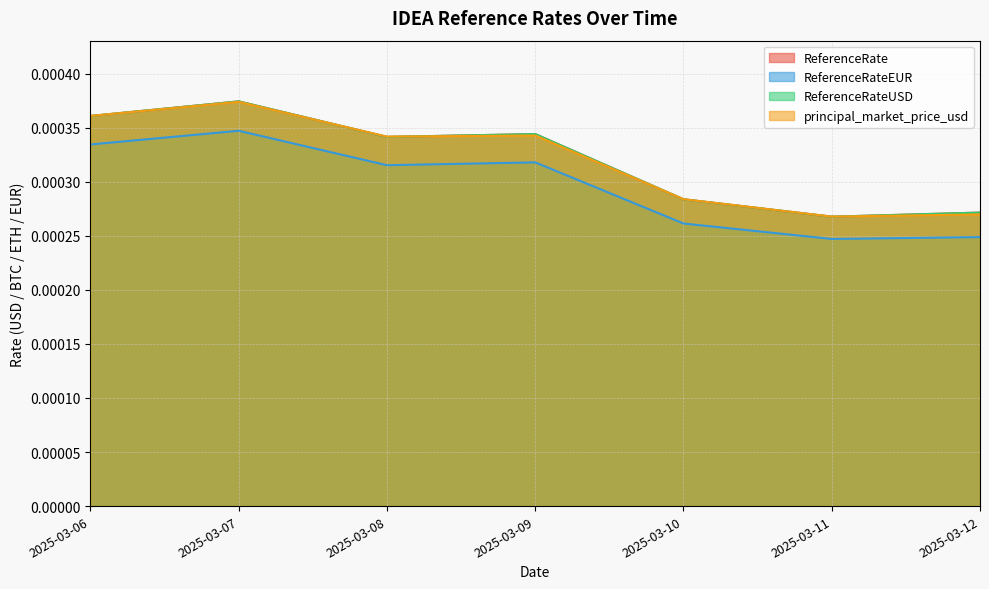

Which series has the largest total across all categories?

ReferenceRate